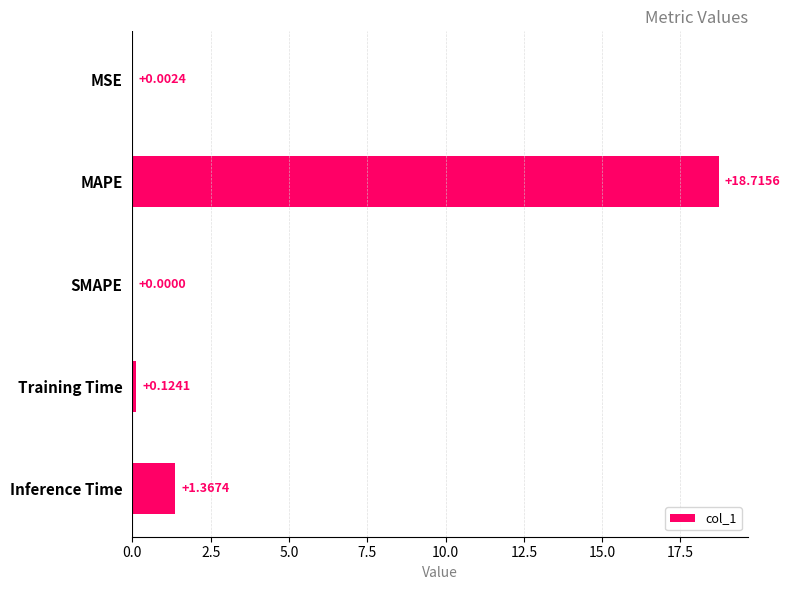

How many values are above zero?

4